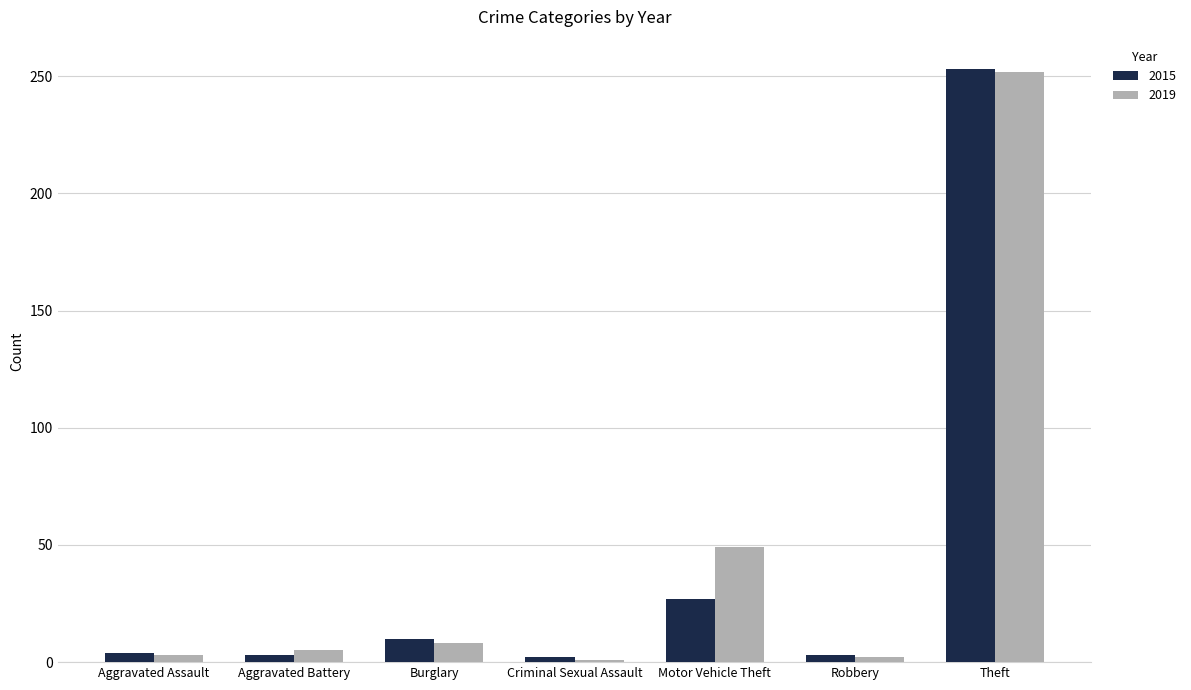

Is it true that 2015 equals 27 at Motor Vehicle Theft?

True